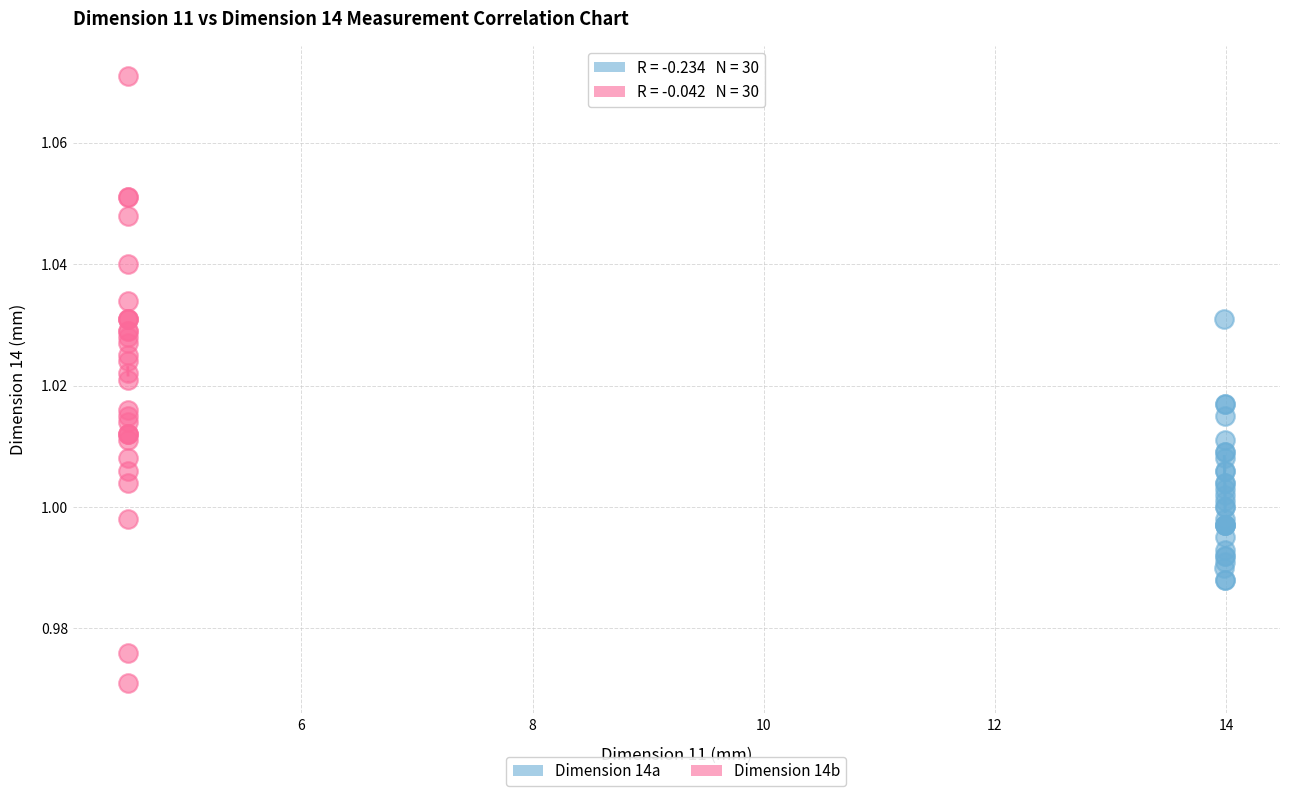

Which series contains the lowest Y value?

Dimension 14b